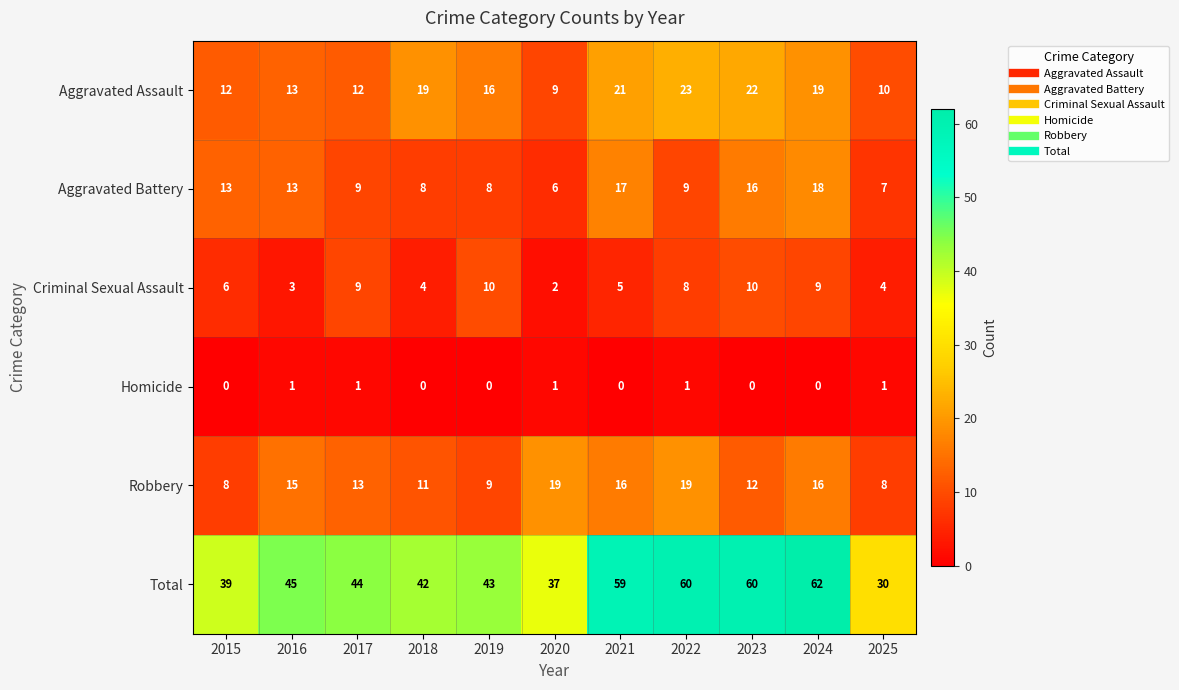

The Total series shows 58 at 2018. True or false?

False